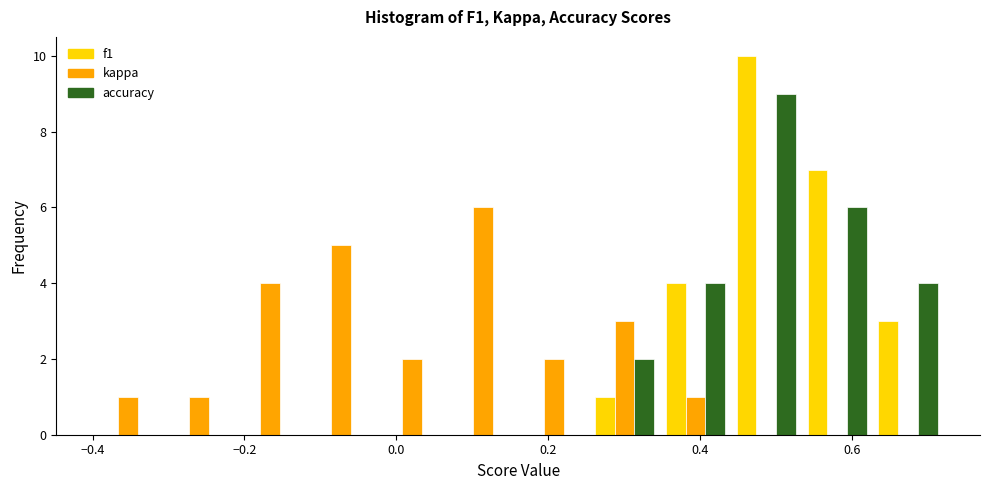

Reading left to right, list every range on the x-axis with the height of the bar of each series over it. Neither the bar edges nor the heights are printed on the chart, so give them approximately, as read against the axes.

-0.40 to -0.30: f1=0	kappa=1	accuracy=0
-0.30 to -0.22: f1=0	kappa=1	accuracy=0
-0.22 to -0.12: f1=0	kappa=4	accuracy=0
-0.12 to -0.02: f1=0	kappa=5	accuracy=0
-0.02 to 0.06: f1=0	kappa=2	accuracy=0
0.06 to 0.16: f1=0	kappa=6	accuracy=0
0.16 to 0.26: f1=0	kappa=2	accuracy=0
0.26 to 0.34: f1=1	kappa=3	accuracy=2
0.34 to 0.44: f1=4	kappa=1	accuracy=4
0.44 to 0.54: f1=10	kappa=0	accuracy=9
0.54 to 0.62: f1=7	kappa=0	accuracy=6
0.62 to 0.72: f1=3	kappa=0	accuracy=4